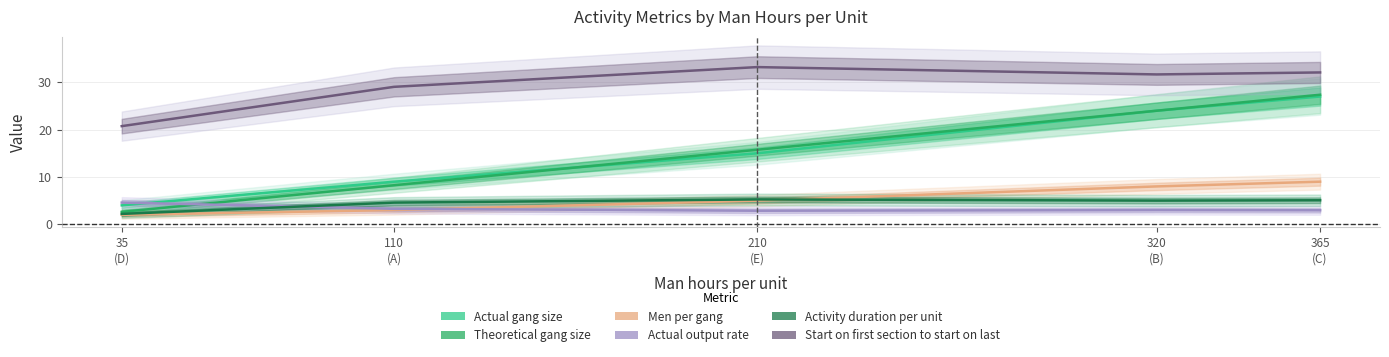

What is the total value across all series at 210
(E)?

77.1